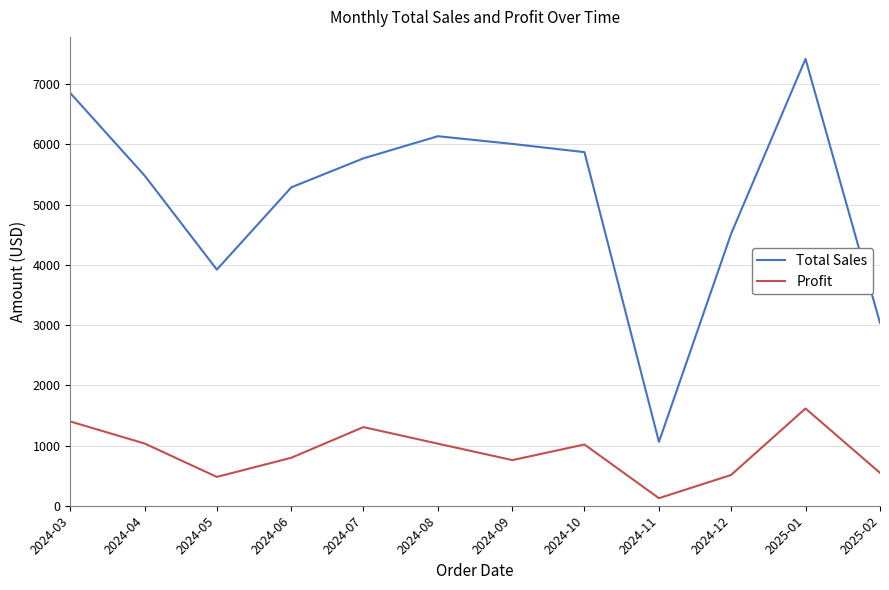

At 2024-06, list the series in order from largest to smallest.

Total Sales, Profit